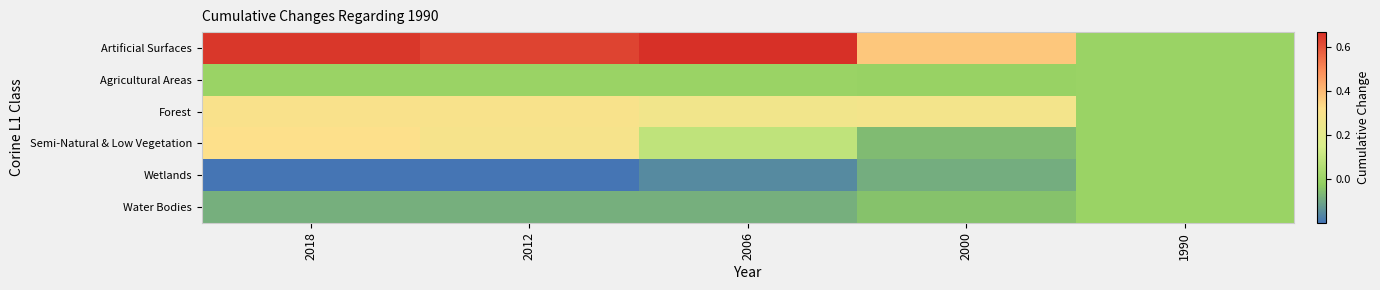

Reading right to left, extract all data points from this chart.

Artificial Surfaces: 1990=0.0	2000=0.4	2006=0.7	2012=0.6	2018=0.7
Agricultural Areas: 1990=0.0	2000=-0.0	2006=0.0	2012=-0.0	2018=-0.0
Forest: 1990=0.0	2000=0.3	2006=0.3	2012=0.3	2018=0.3
Semi-Natural & Low Vegetation: 1990=0.0	2000=-0.1	2006=0.1	2012=0.3	2018=0.3
Wetlands: 1990=0.0	2000=-0.1	2006=-0.2	2012=-0.2	2018=-0.2
Water Bodies: 1990=0.0	2000=-0.0	2006=-0.1	2012=-0.1	2018=-0.1